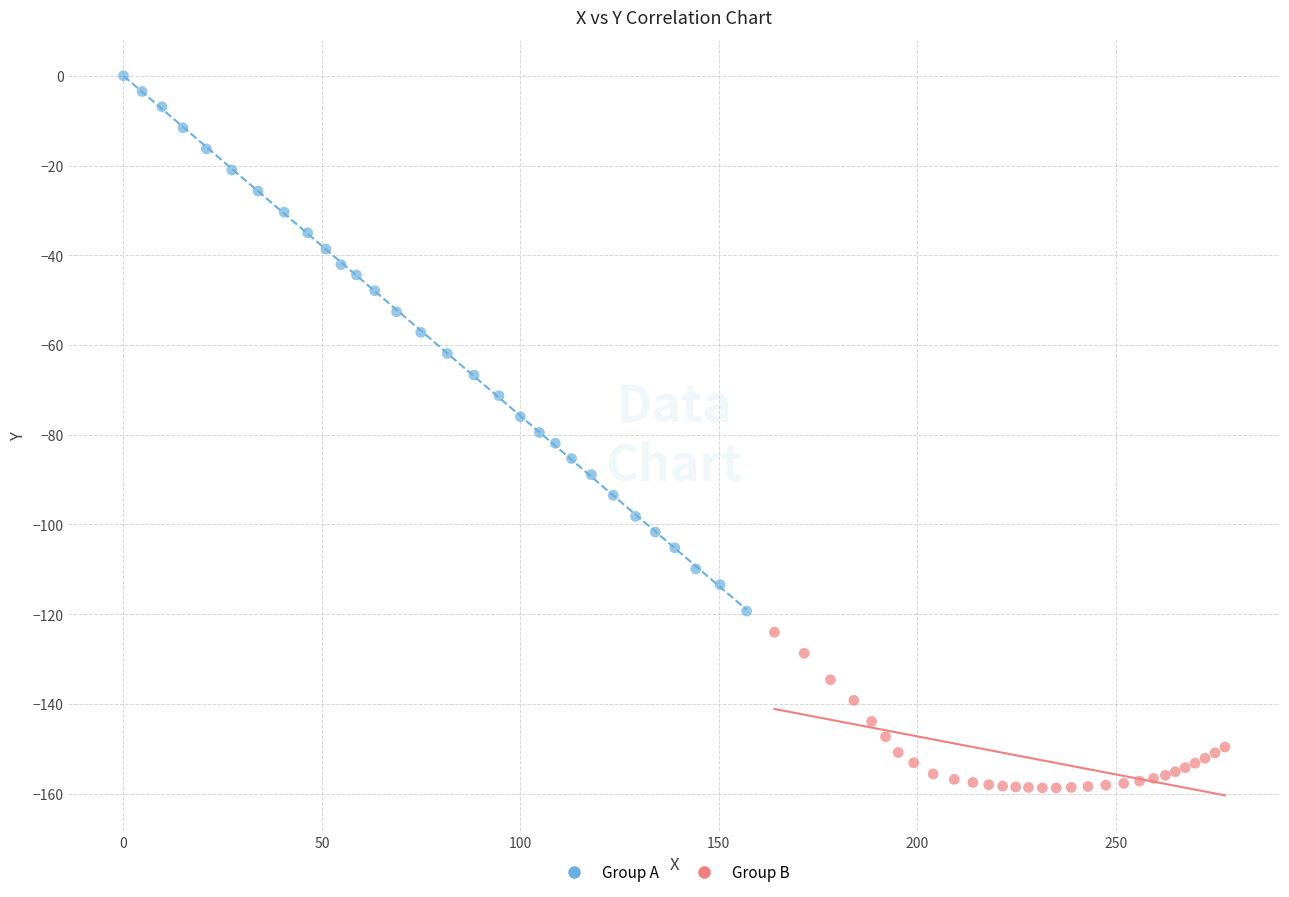

Which series has the largest Y range (max minus min)?

Group A